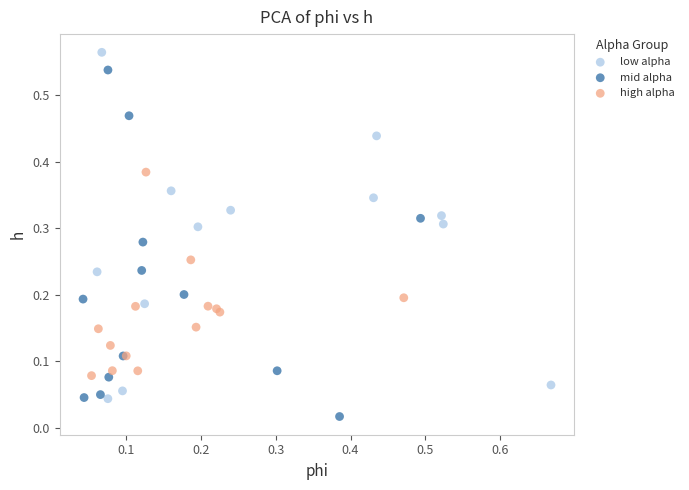

Which series contains the lowest Y value?

mid alpha